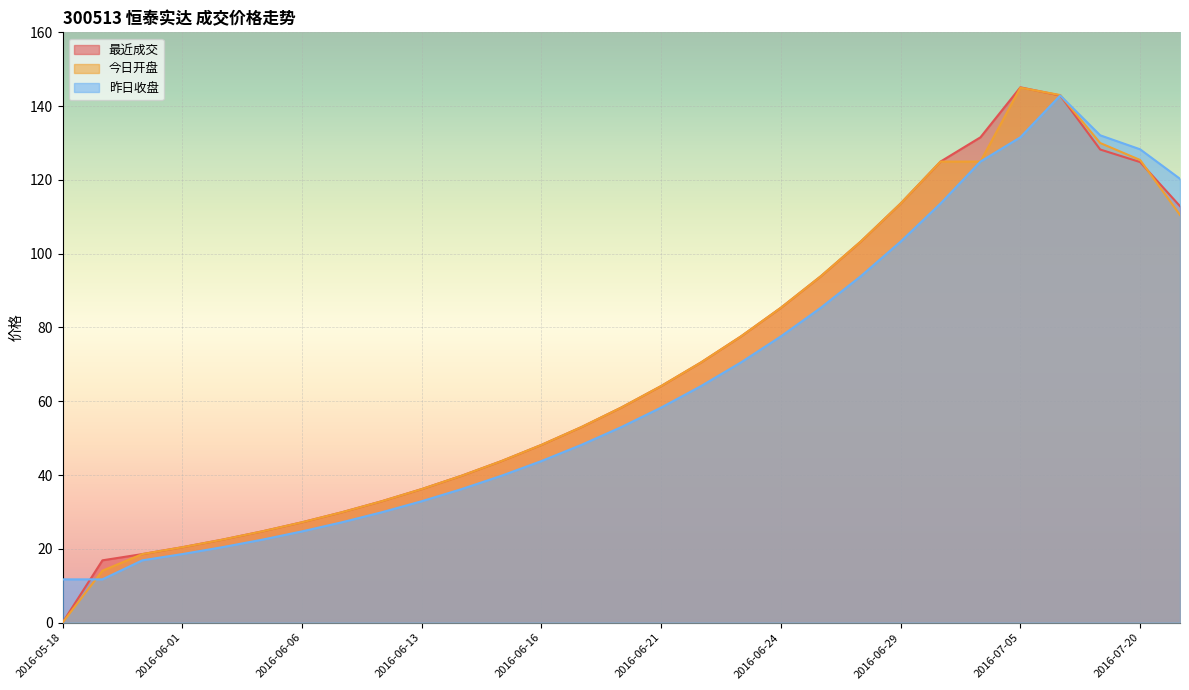

Which series has the largest total across all categories?

最近成交